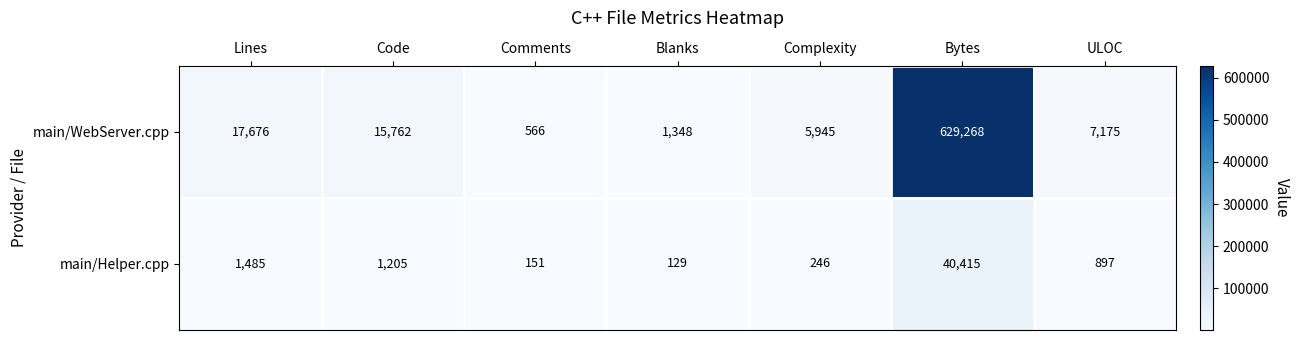

Which series changed the most between Code and Blanks?

main/WebServer.cpp